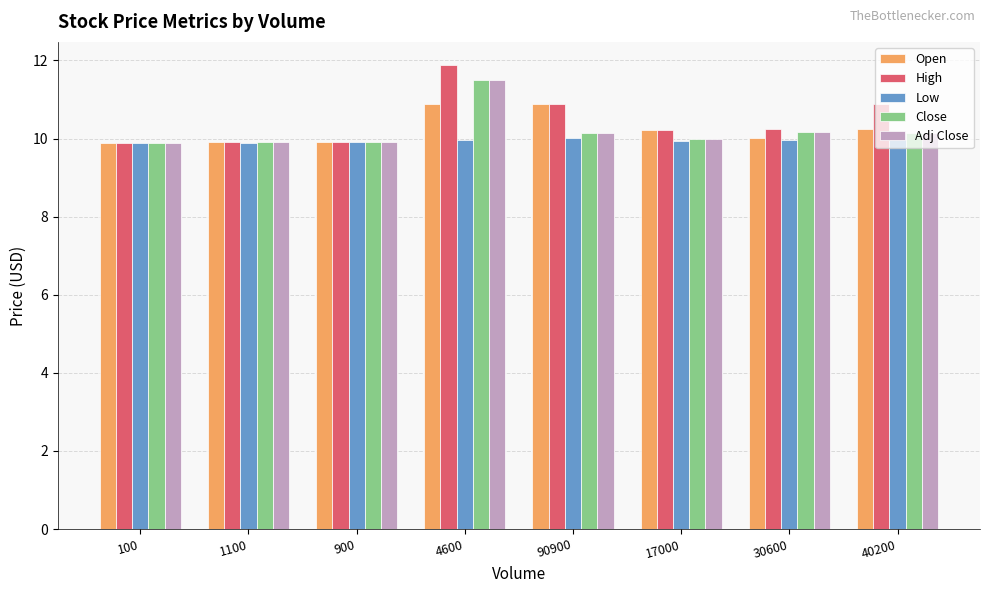

Is it true that Low equals 9.9 at 100?

True